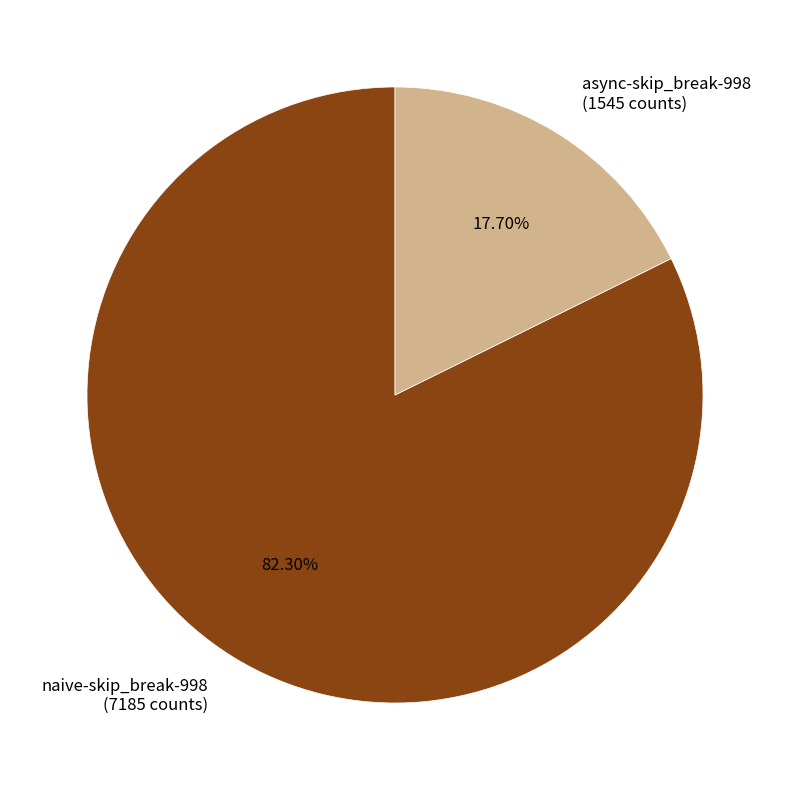

Is it true that async-skip_break-998 is 12% of the pie?

False